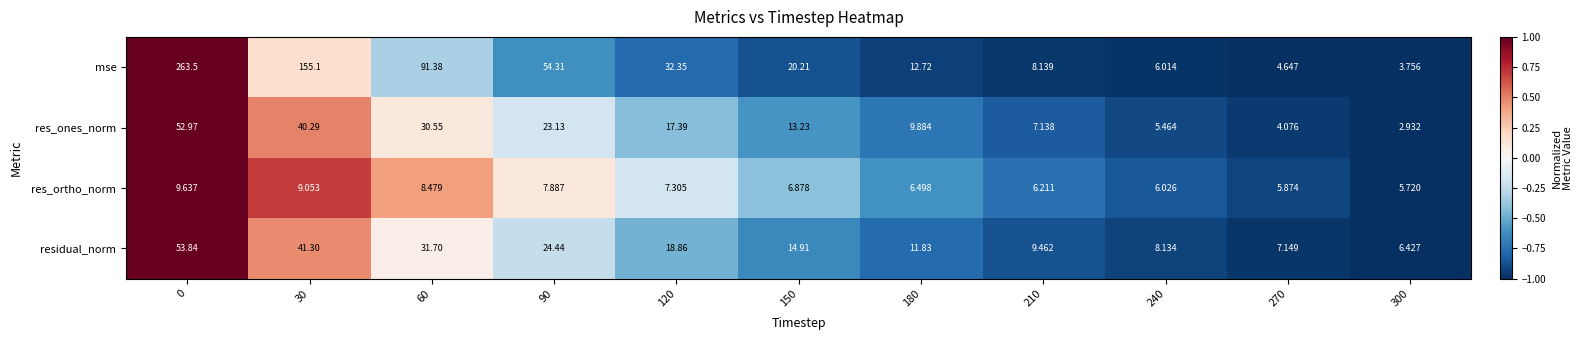

Which series has the largest total across all categories?

mse